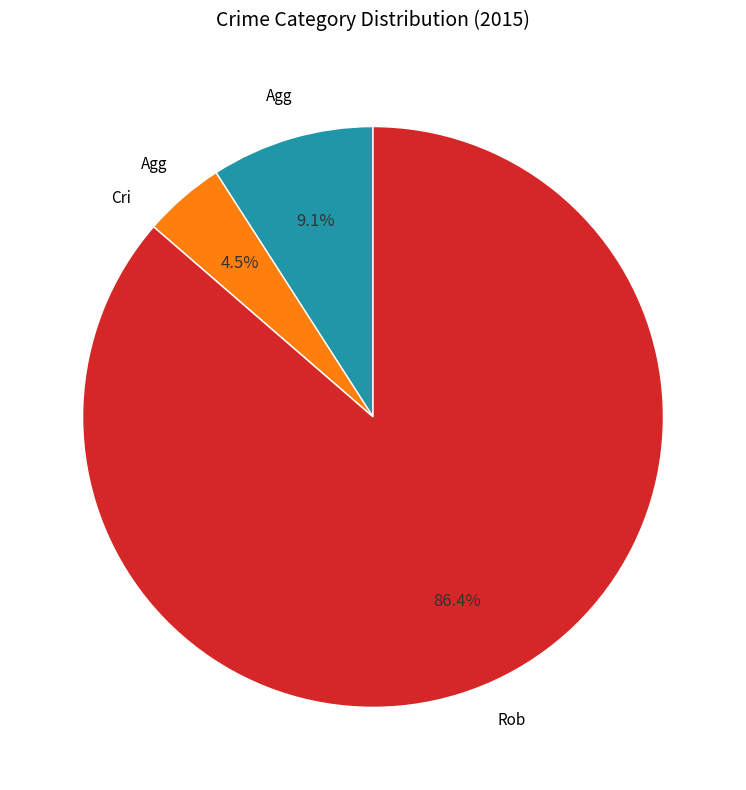

Is there a majority slice in this chart?

Yes